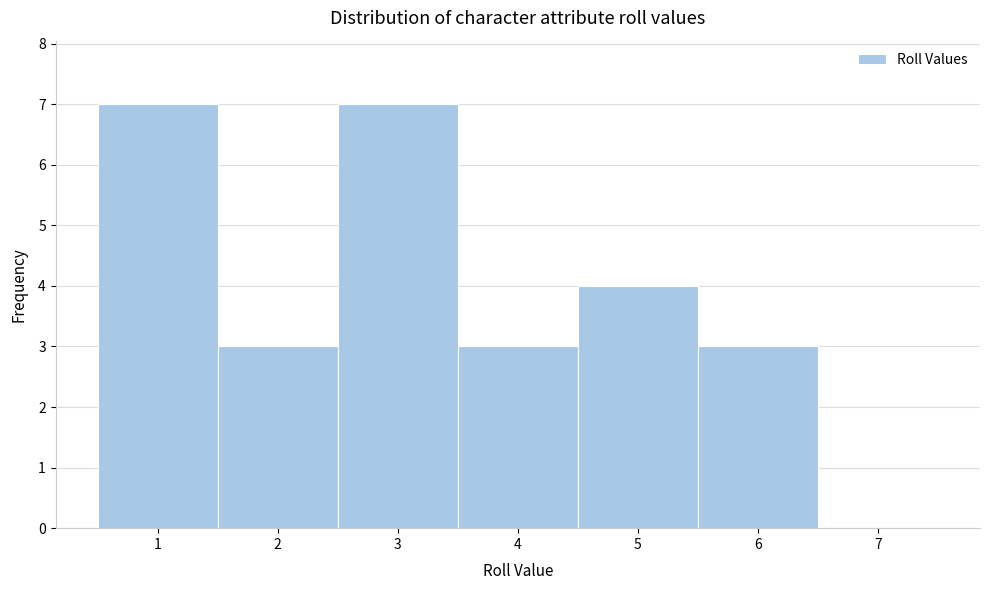

What is the height of the bar covering 3.5 to 4.5 on the x-axis? The values are not printed on the chart, so give them approximately, as read against the axis.

3